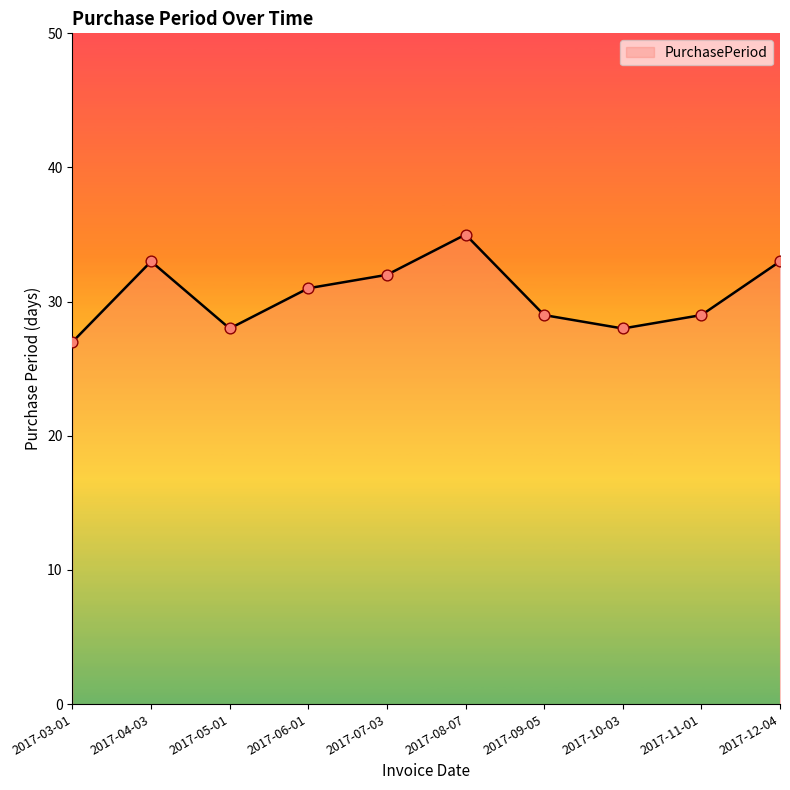

Approximately how many times larger is the value at 2017-09-05 compared to 2017-12-04?

0.9